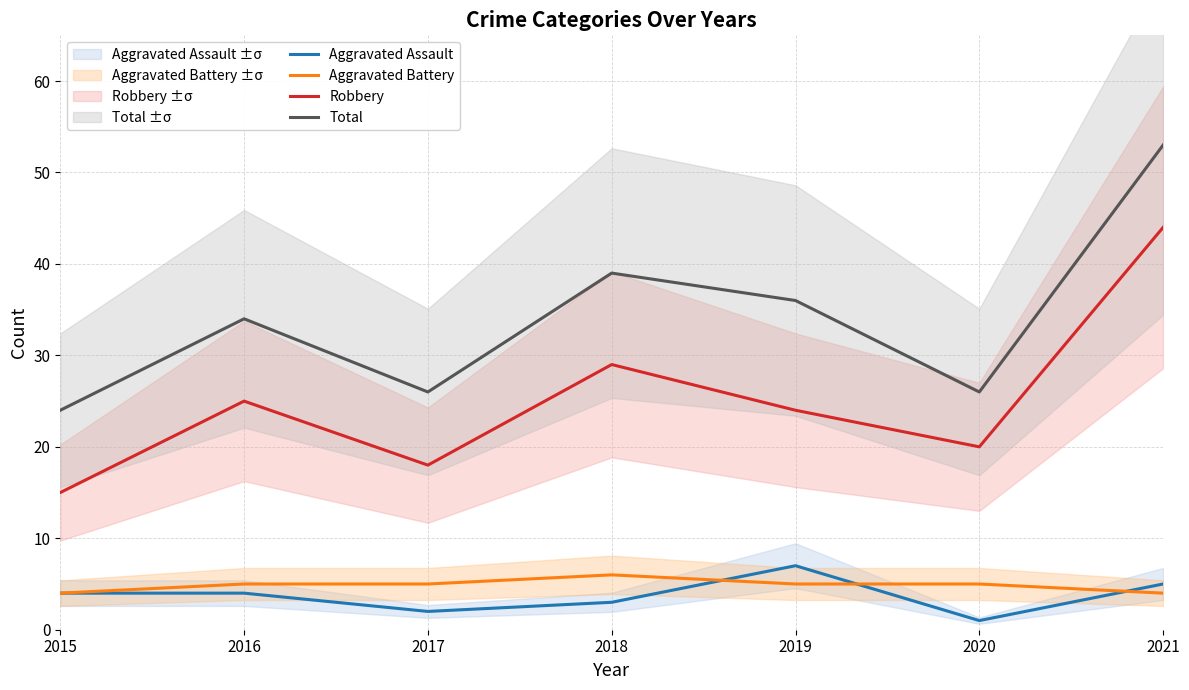

What is the value of the Aggravated Assault point at the 5th from the left?

7